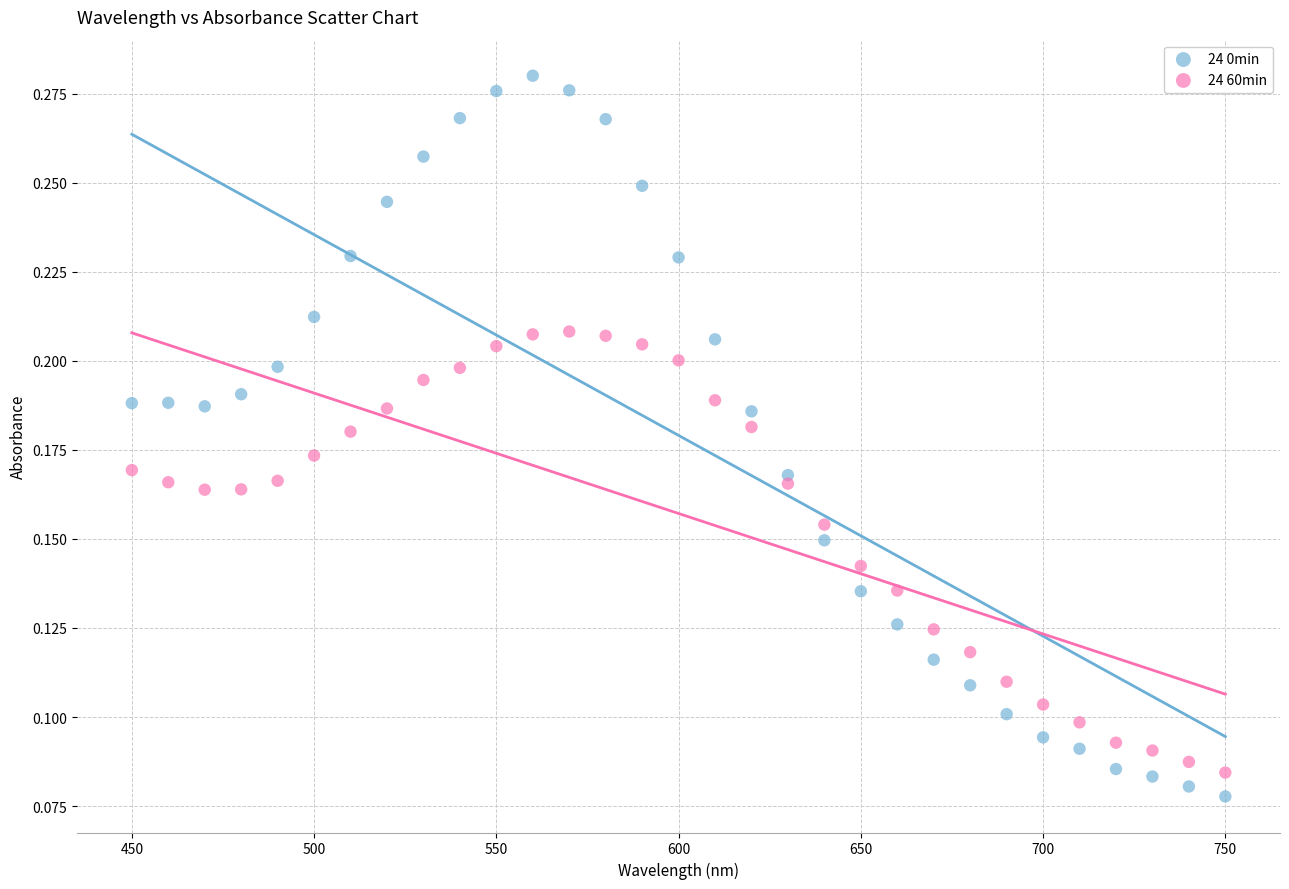

What are all the series names shown in the legend?

24 0min, 24 60min